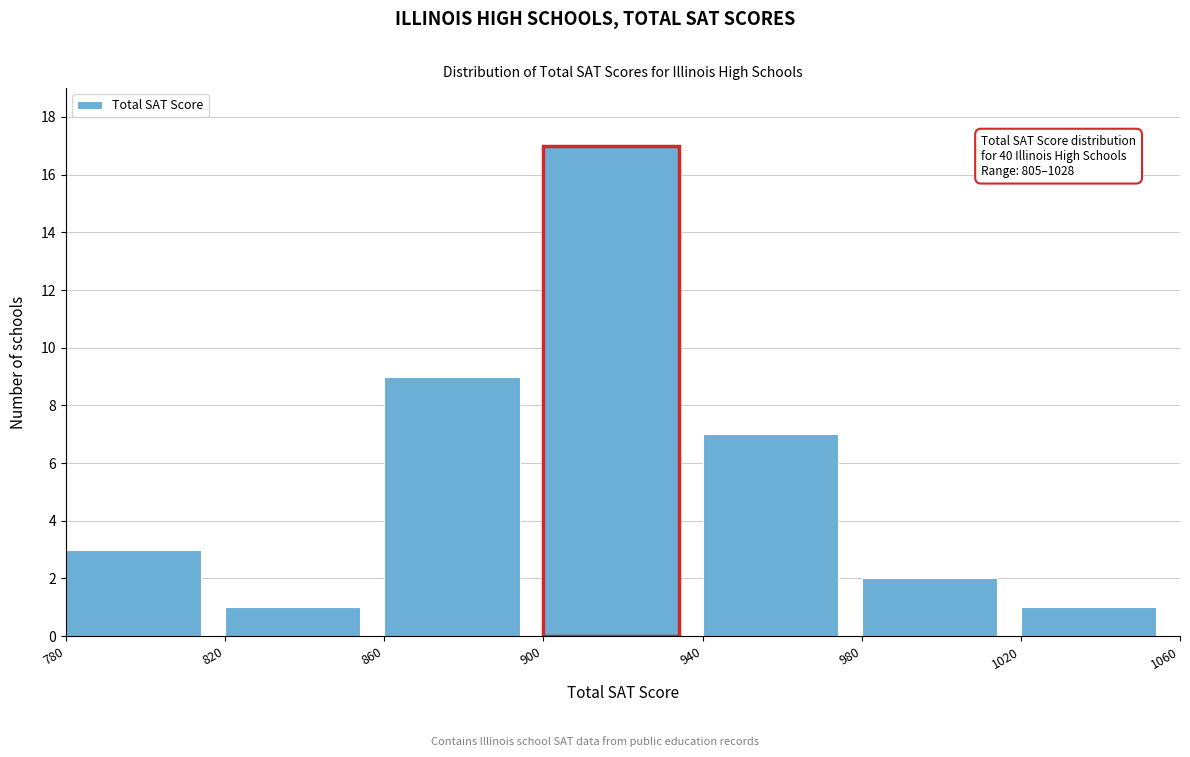

Which range on the x-axis has the tallest bar?

900 to 940